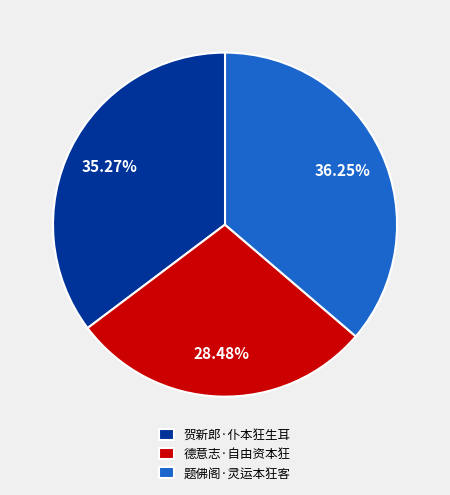

Rank the categories by value from highest to lowest.

题佛阁·灵运本狂客, 贺新郎·仆本狂生耳, 德意志·自由资本狂